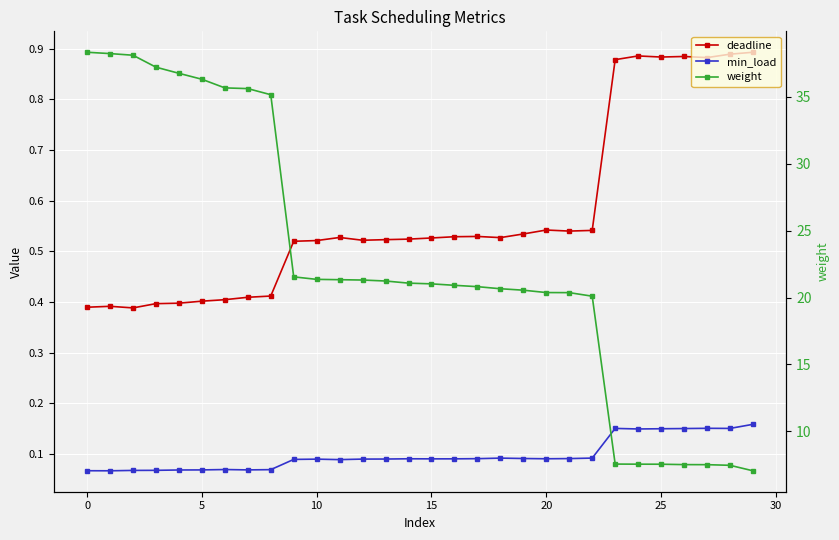

How many values in the weight series exceed 21?

16